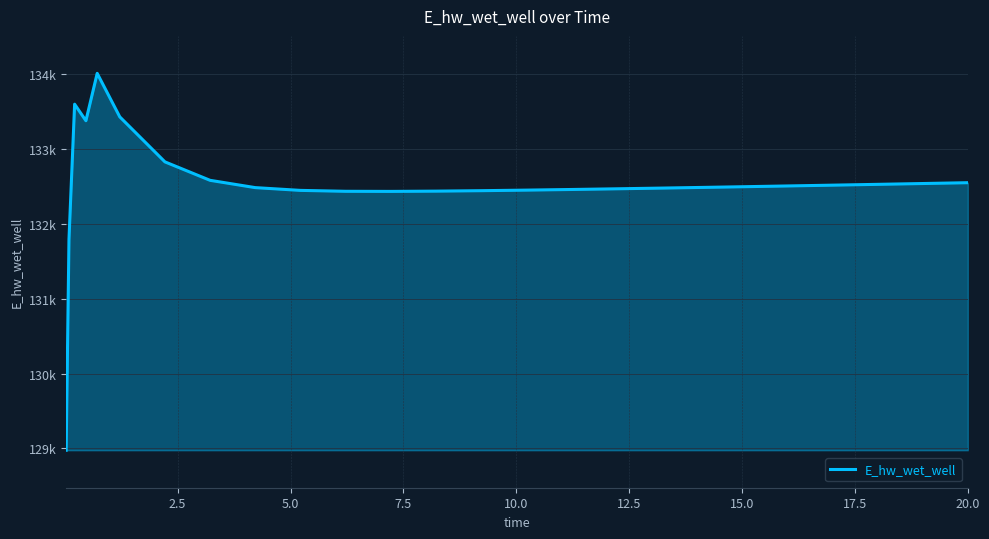

What is the sum of all values?

3445213.3